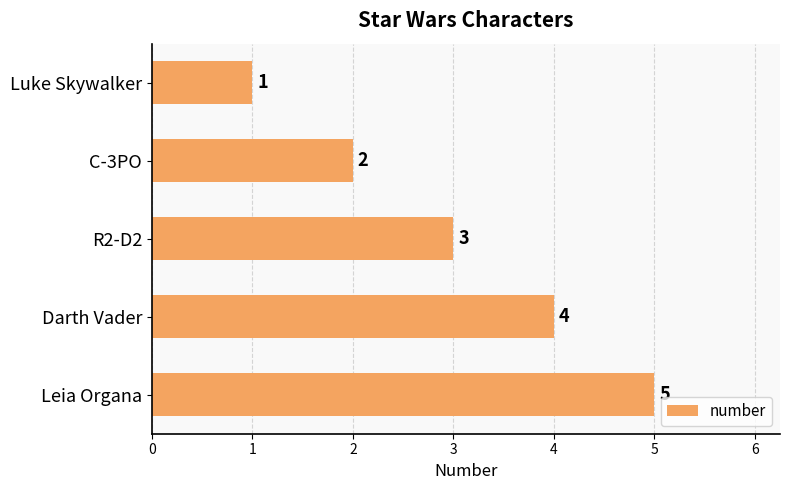

How many values are between 2 and 4?

3